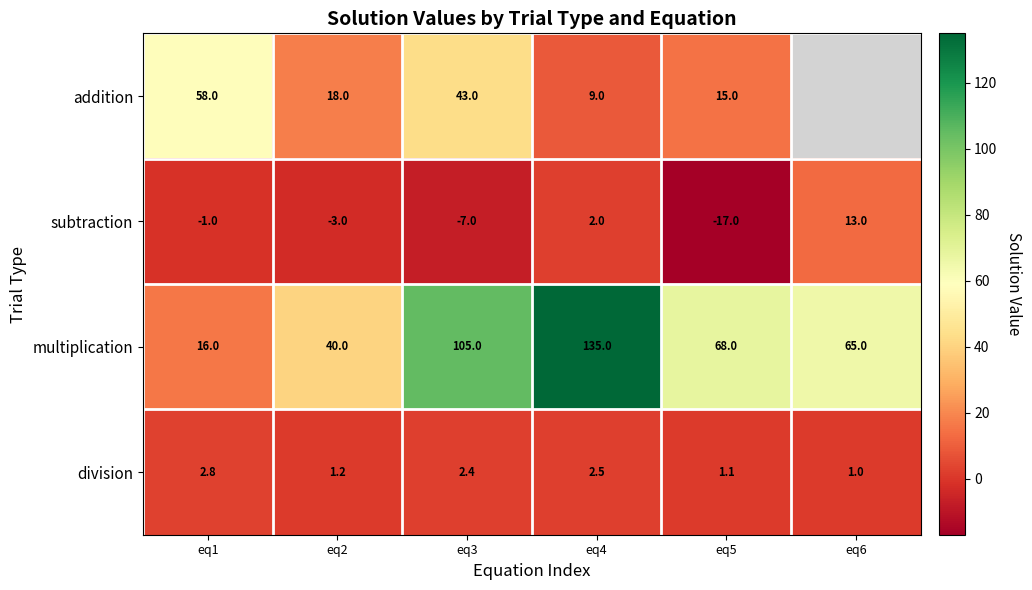

Is it true that subtraction equals 0.8 at eq4?

False